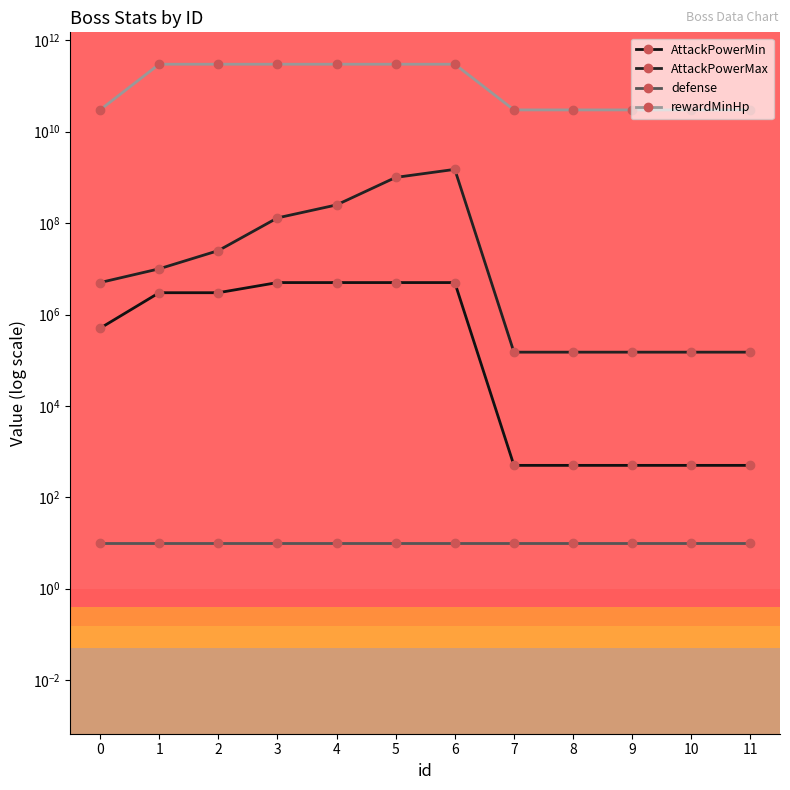

List the labels in order of AttackPowerMax value, smallest first.

7, 8, 9, 10, 11, 0, 1, 2, 3, 4, 5, 6